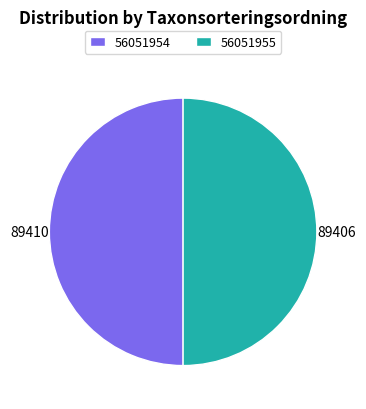

Is it true that 56051954 is 50% of the pie?

True